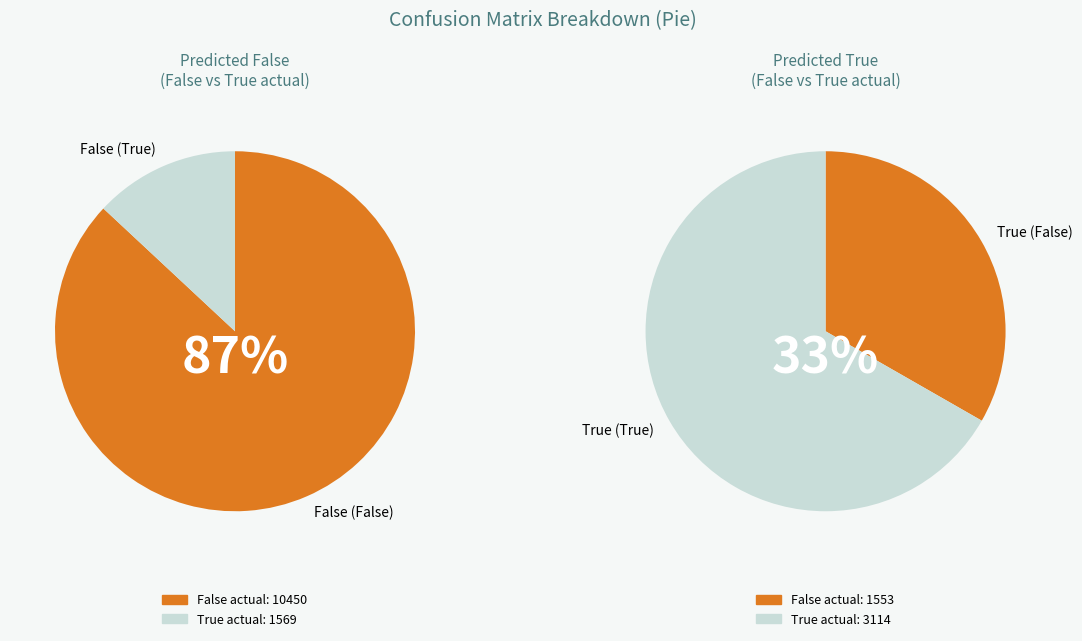

To the nearest percent, what is the difference between the False and True slice percentages?

74%